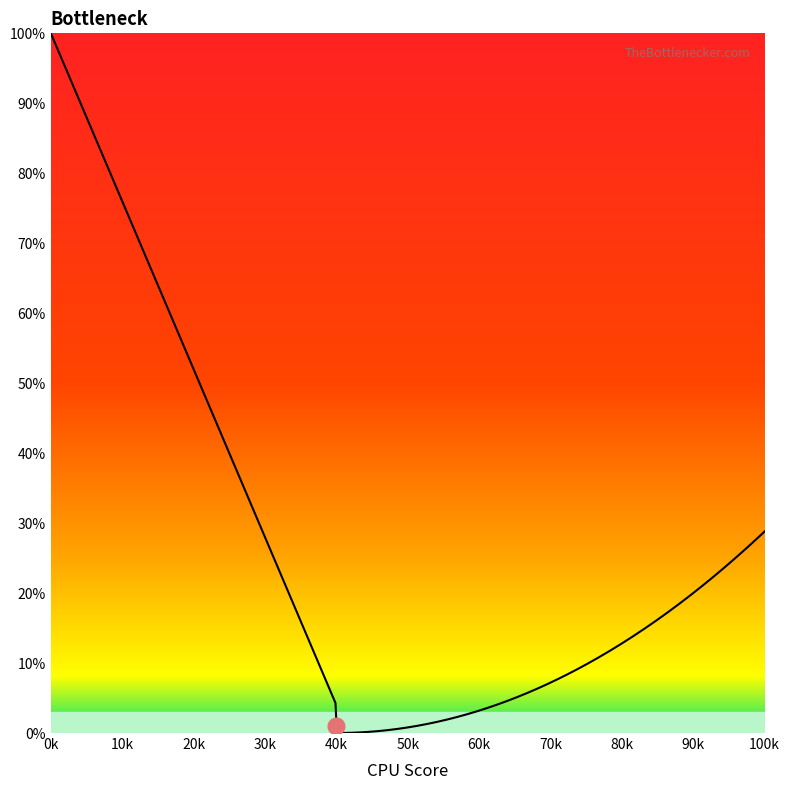

What is the greatest value displayed?

100.0